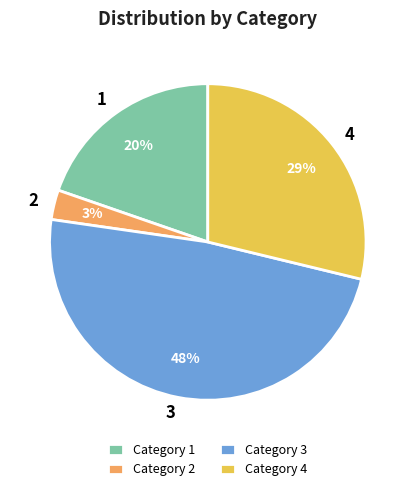

To the nearest percent, what percentage of the pie is 4?

29%